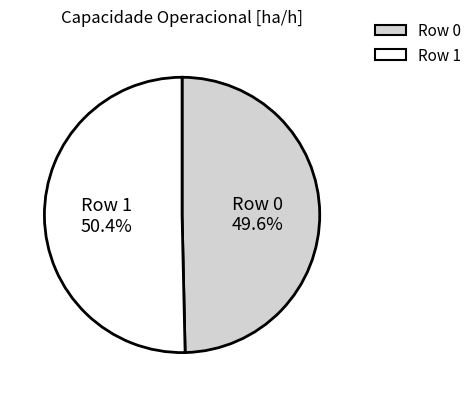

Do Row 1 and Row 0 together represent more than half of the pie?

Yes